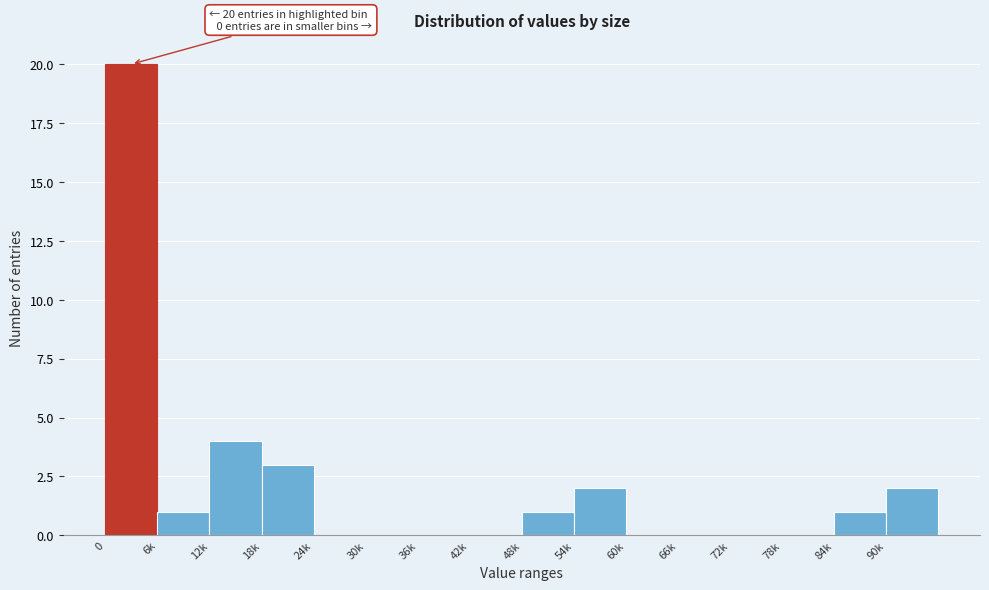

Reading left to right, what are all the values shown in this chart?

0=20	6k=1	12k=4	18k=3	24k=0	30k=0	36k=0	42k=0	48k=1	54k=2	60k=0	66k=0	72k=0	78k=0	84k=1	90k=2